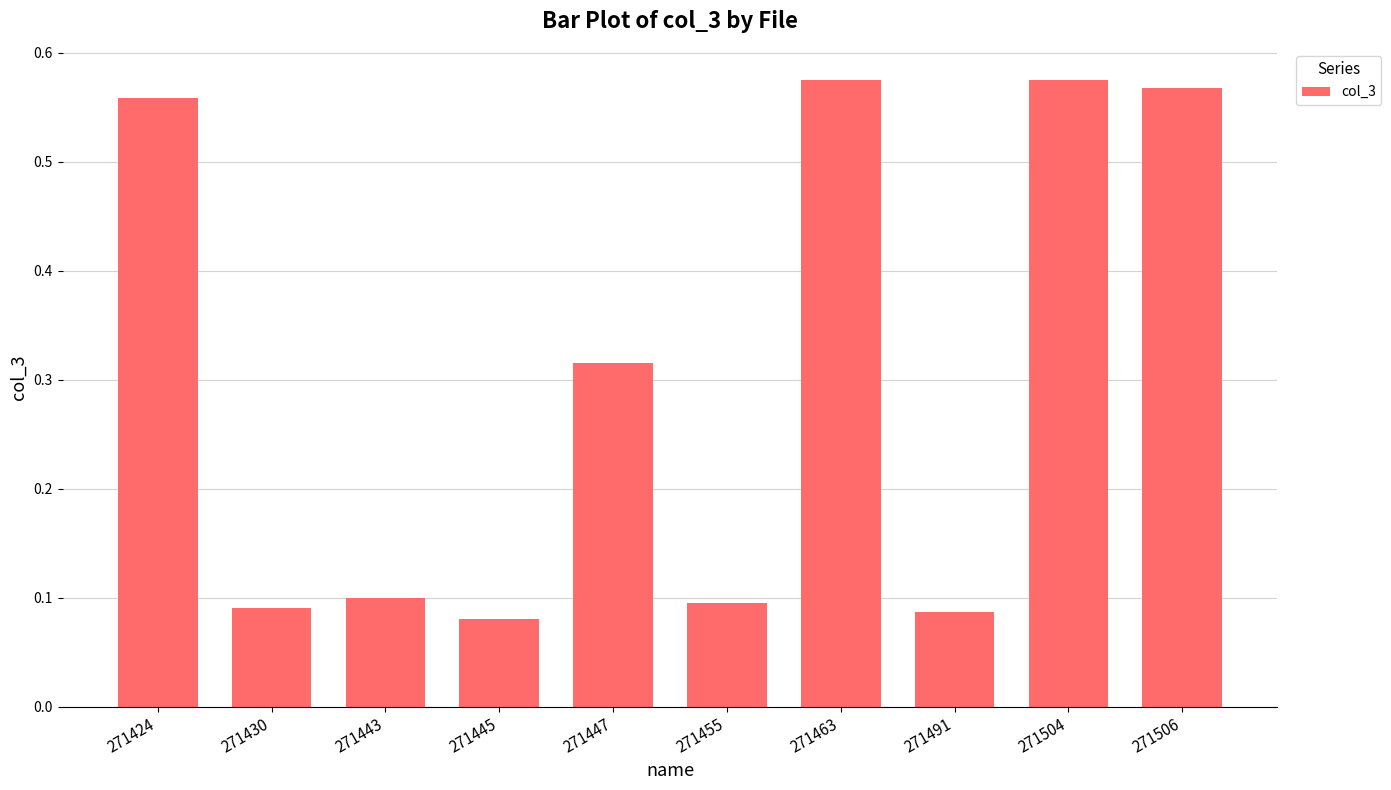

How many values are between 0 and 1?

10